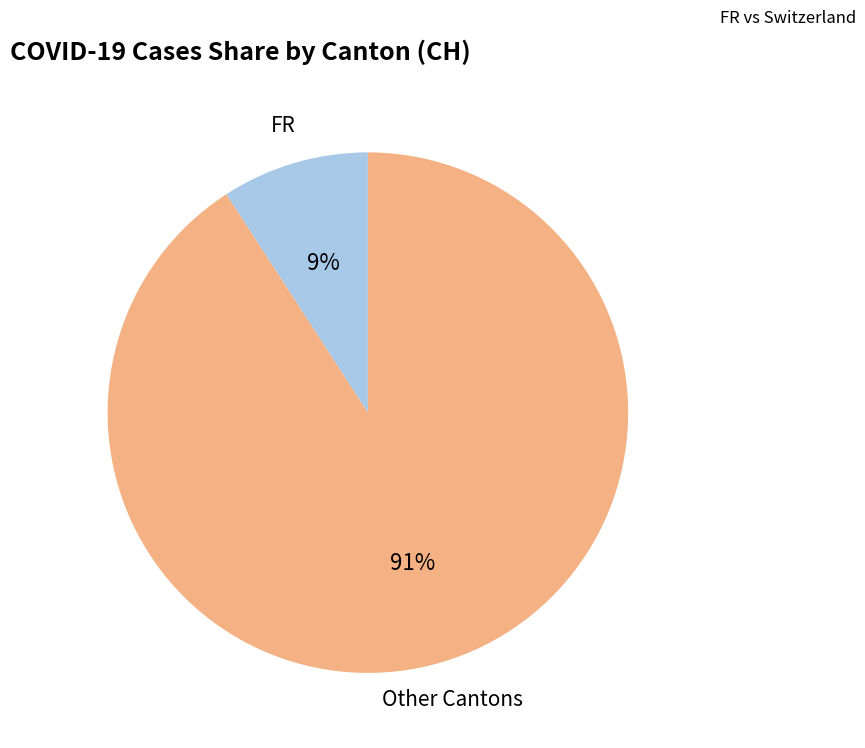

Does any single category account for the majority?

Yes